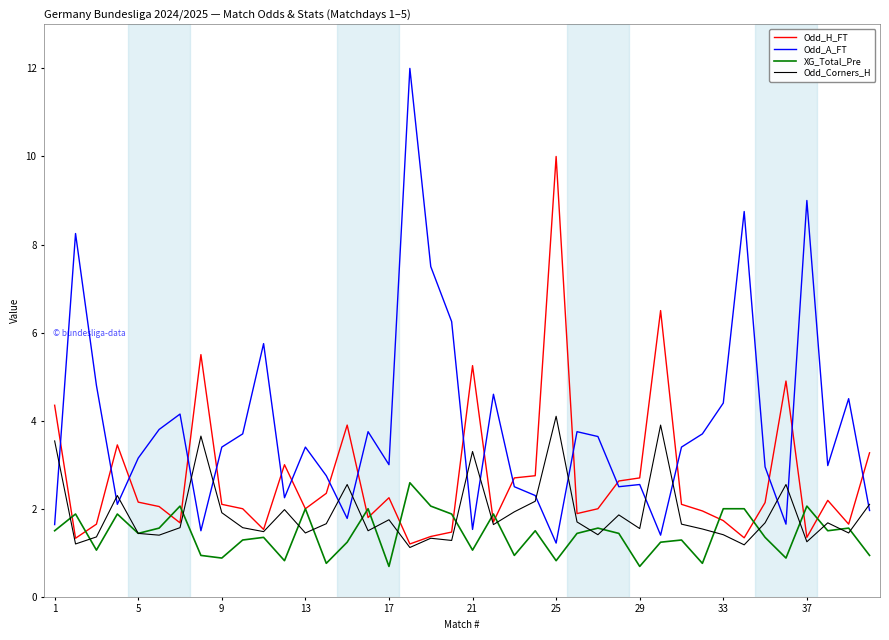

How many series are shown in this chart?

4